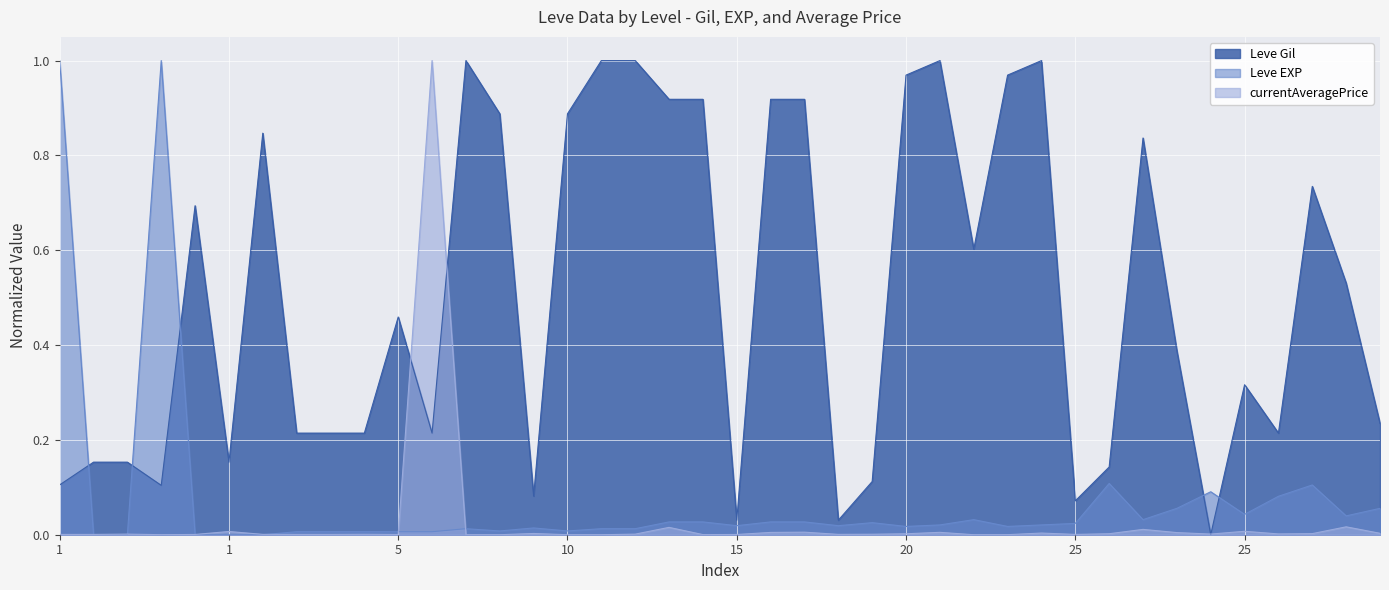

Is the value of currentAveragePrice at 20 greater than the value of Leve EXP at 20?

No